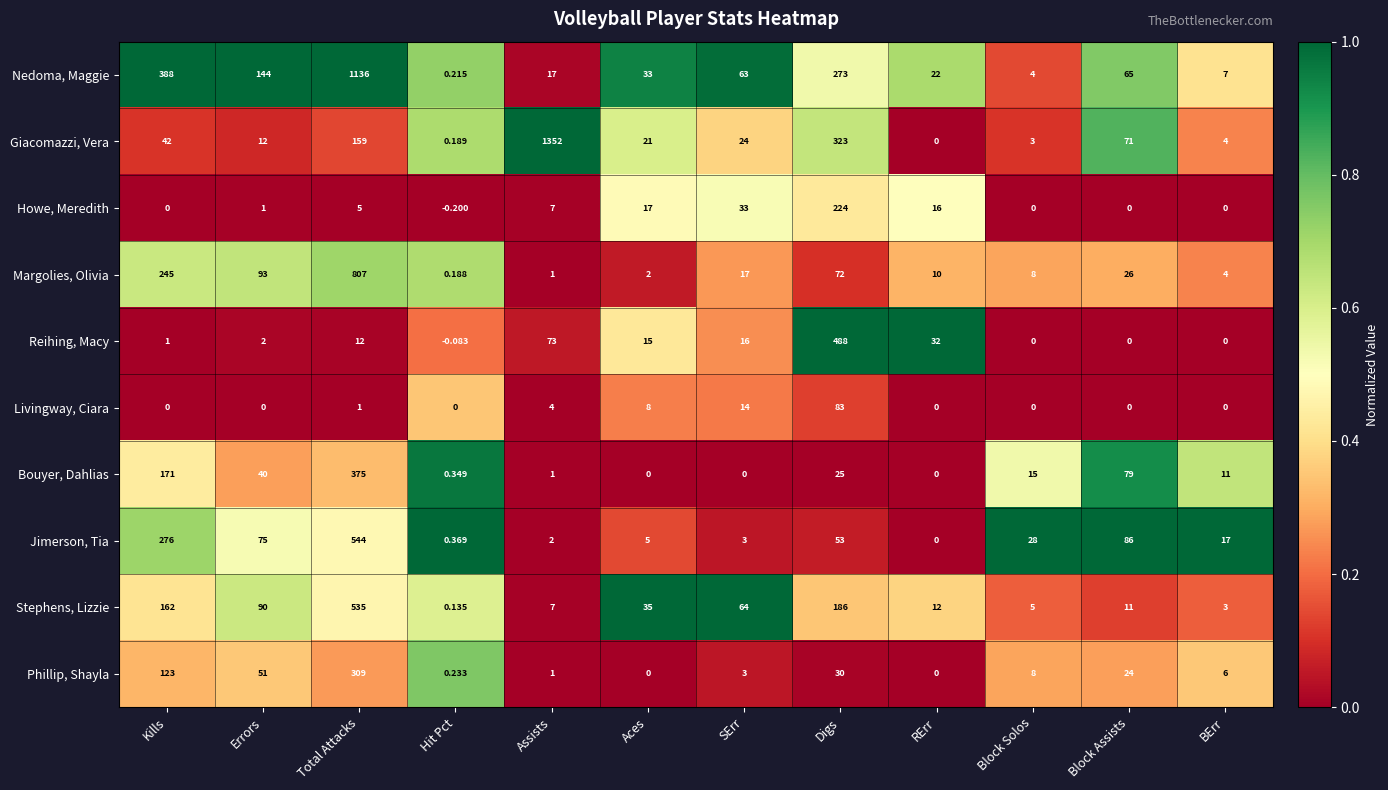

List the series in order of their peak value, lowest first.

Livingway, Ciara, Howe, Meredith, Phillip, Shayla, Bouyer, Dahlias, Reihing, Macy, Stephens, Lizzie, Jimerson, Tia, Margolies, Olivia, Nedoma, Maggie, Giacomazzi, Vera